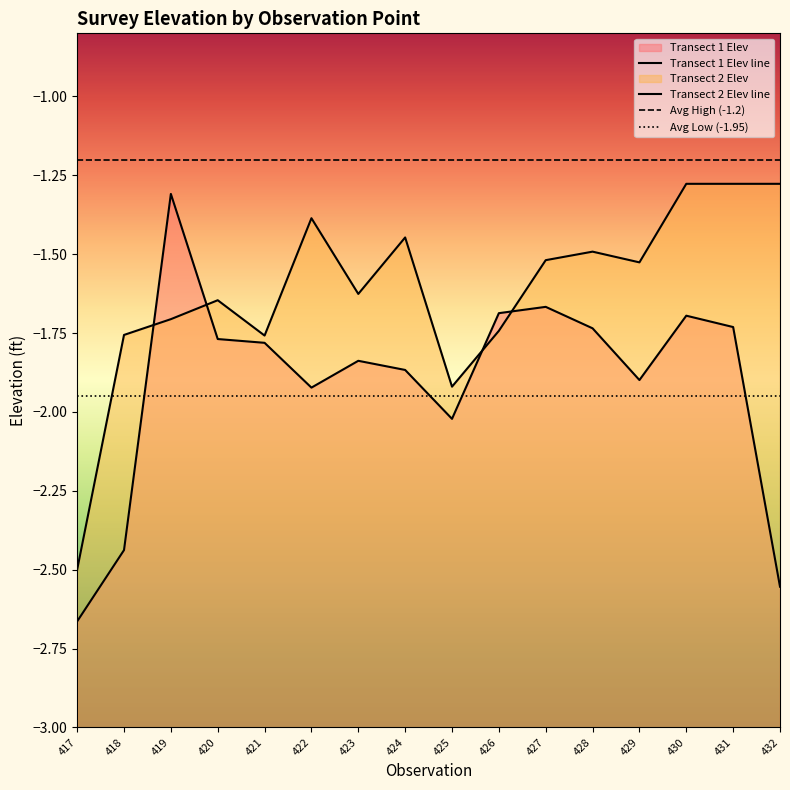

Reading left to right, extract all data points from this chart.

Transect 1 Elev: 417=-2.7	418=-2.4	419=-1.3	420=-1.8	421=-1.8	422=-1.9	423=-1.8	424=-1.9	425=-2.0	426=-1.7	427=-1.7	428=-1.7	429=-1.9	430=-1.7	431=-1.7	432=-2.6
Transect 2 Elev: 417=-2.5	418=-1.8	419=-1.7	420=-1.6	421=-1.8	422=-1.4	423=-1.6	424=-1.4	425=-1.9	426=-1.7	427=-1.5	428=-1.5	429=-1.5	430=-1.3	431=-1.3	432=-1.3